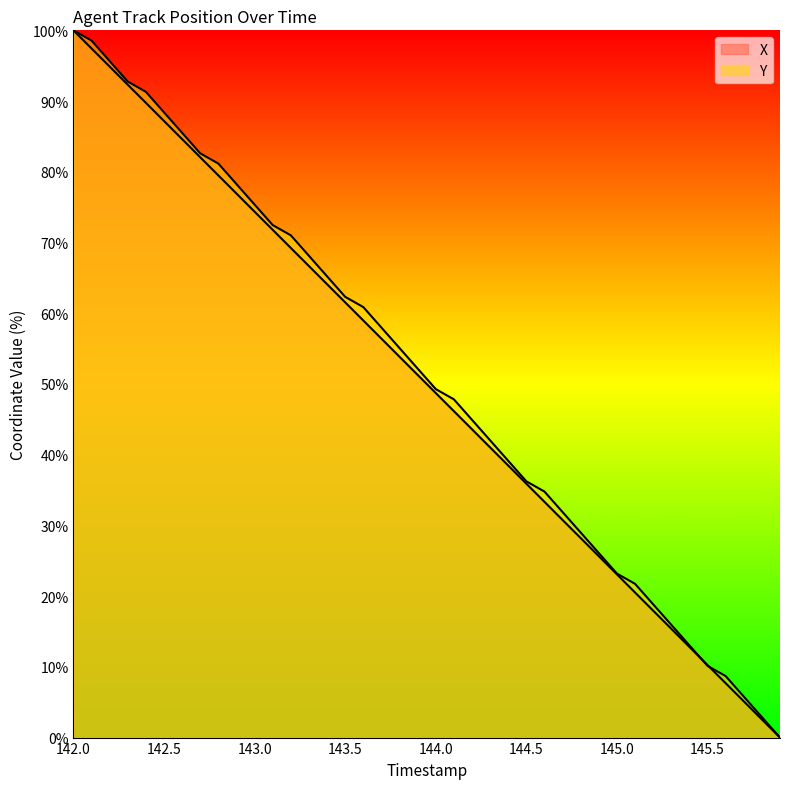

How many distinct data groups are displayed?

2